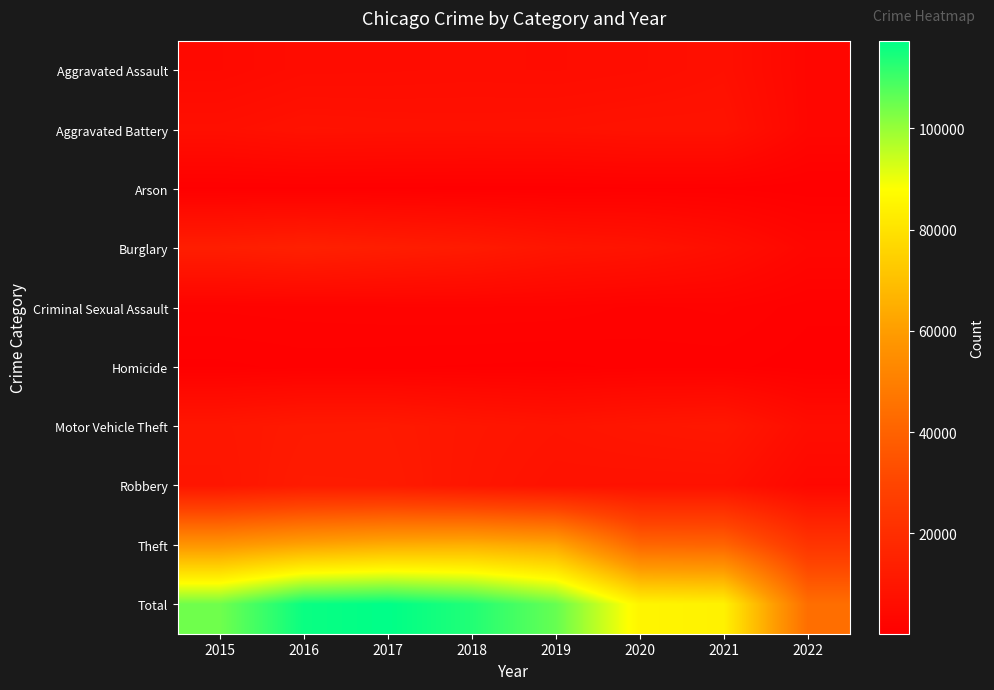

Which series has the largest total across all categories?

Total